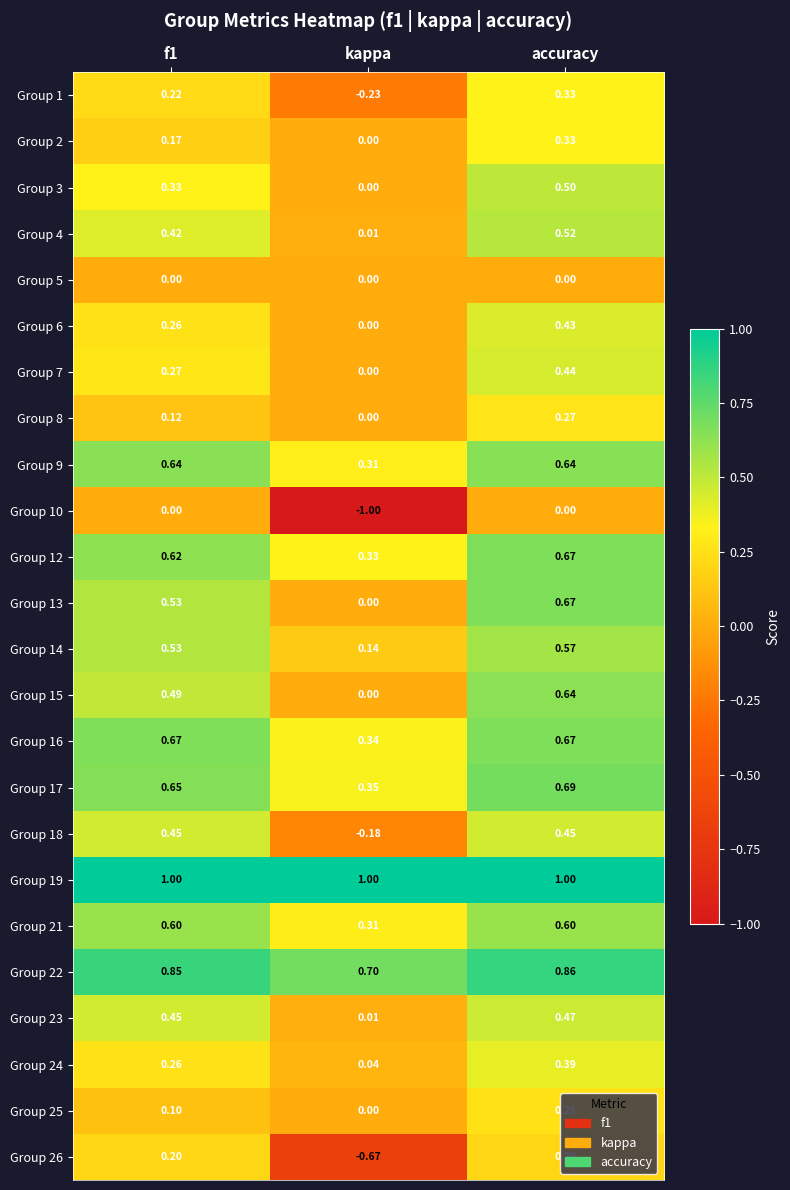

Which category has the lowest value in the Group 13 series?

kappa